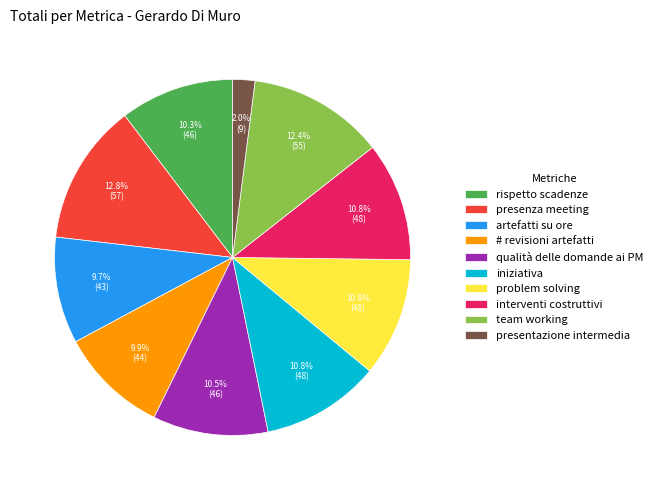

Count the number of slices in the pie.

10